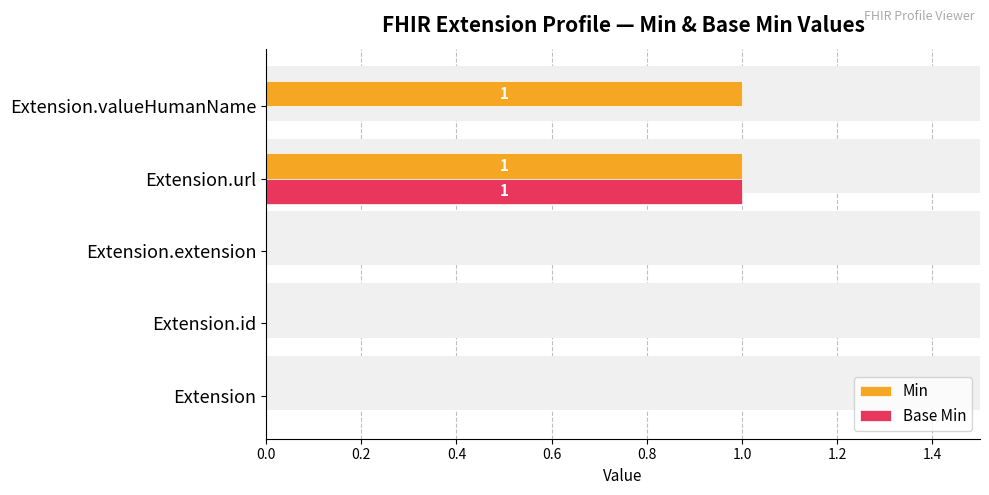

Reading right to left, extract all data points from this chart.

Min: 1	1	0	0	0
Base Min: 0	1	0	0	0